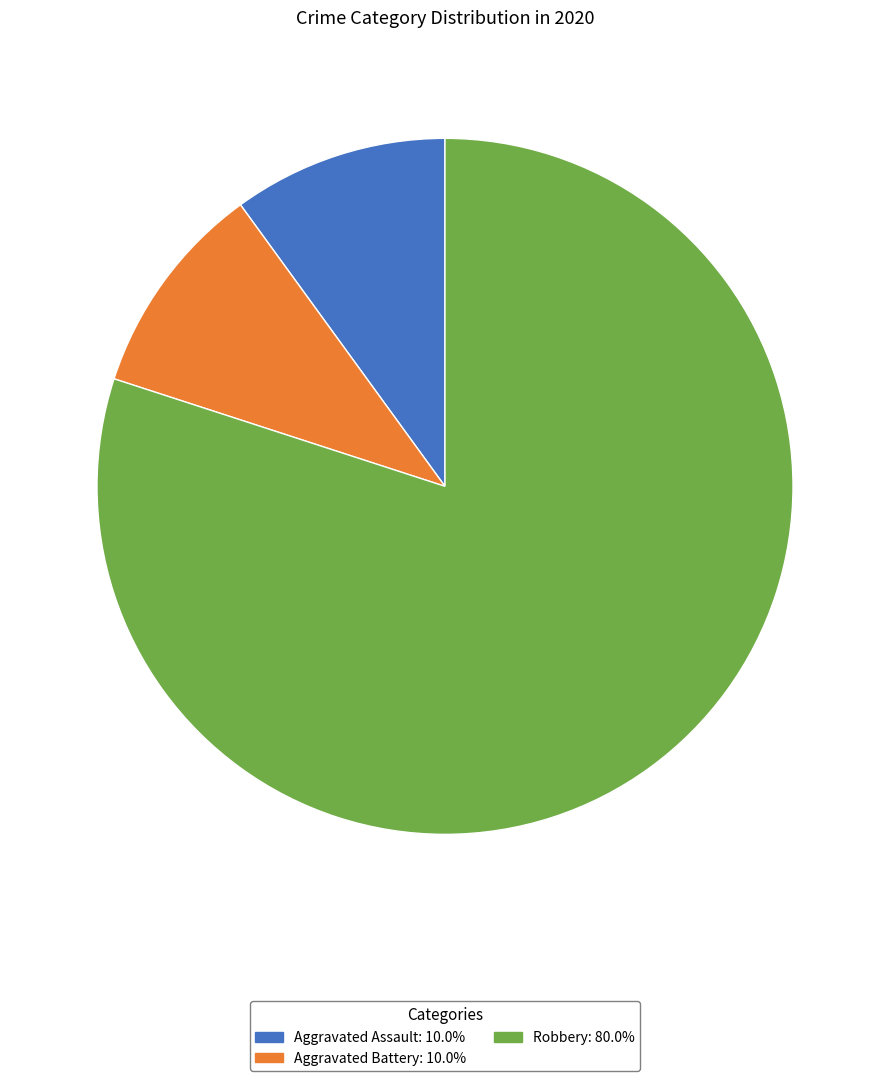

Is there any slice that represents more than half of the pie?

Yes